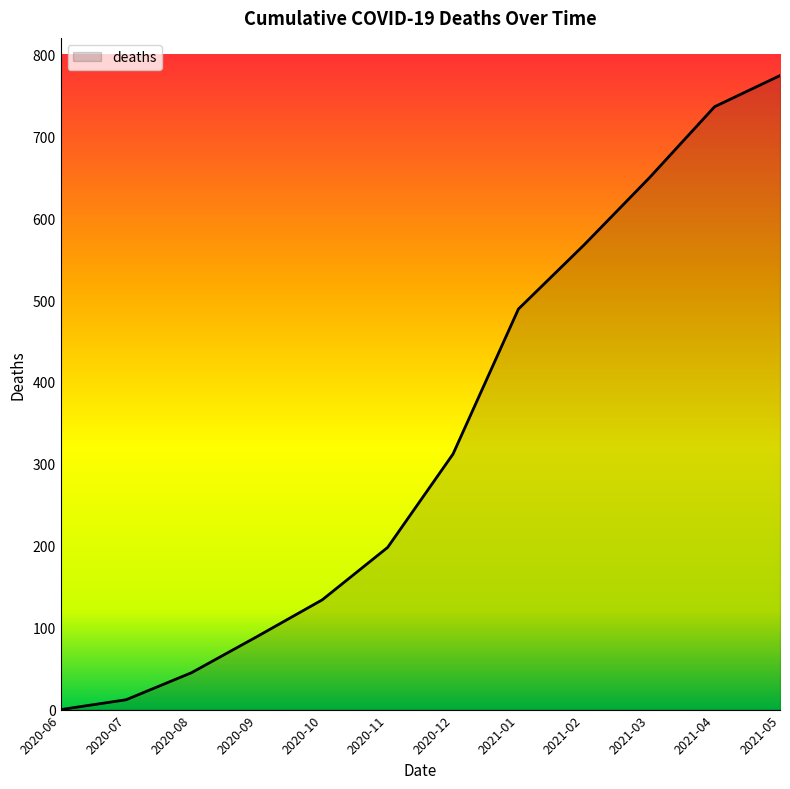

What value does the data have at 2020-10?

134